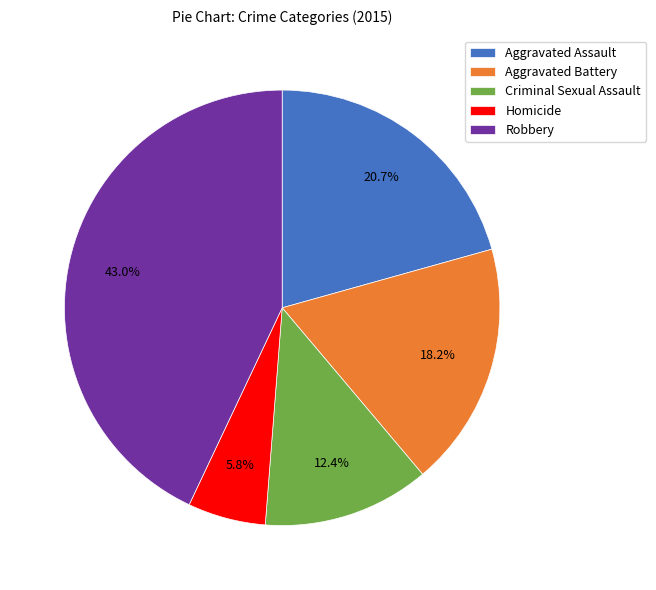

To the nearest percent, what is the difference between the Robbery and Aggravated Battery slice percentages?

25%